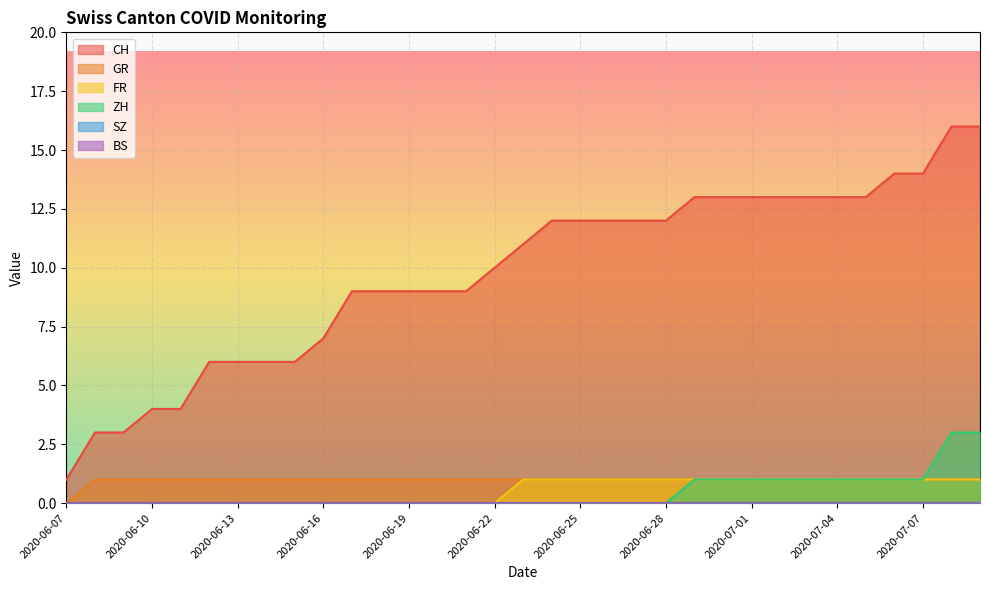

At which label does FR reach its minimum?

2020-06-07